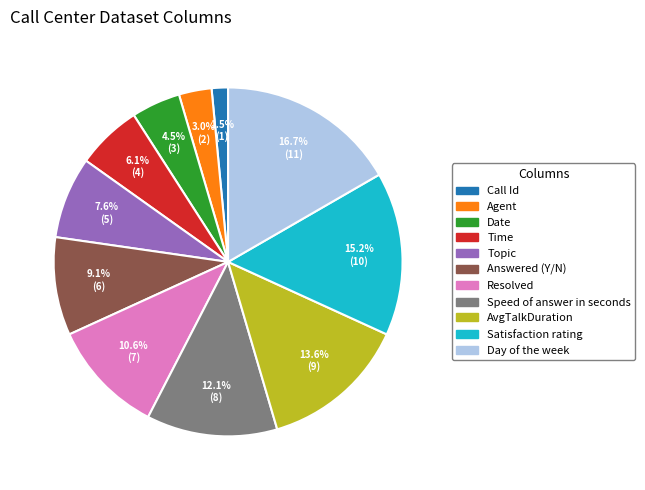

To the nearest percent, what portion does Time represent?

6%